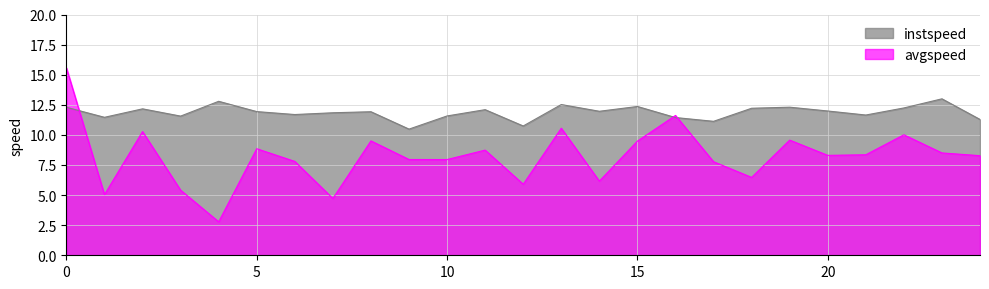

Count the number of data series in this chart.

2